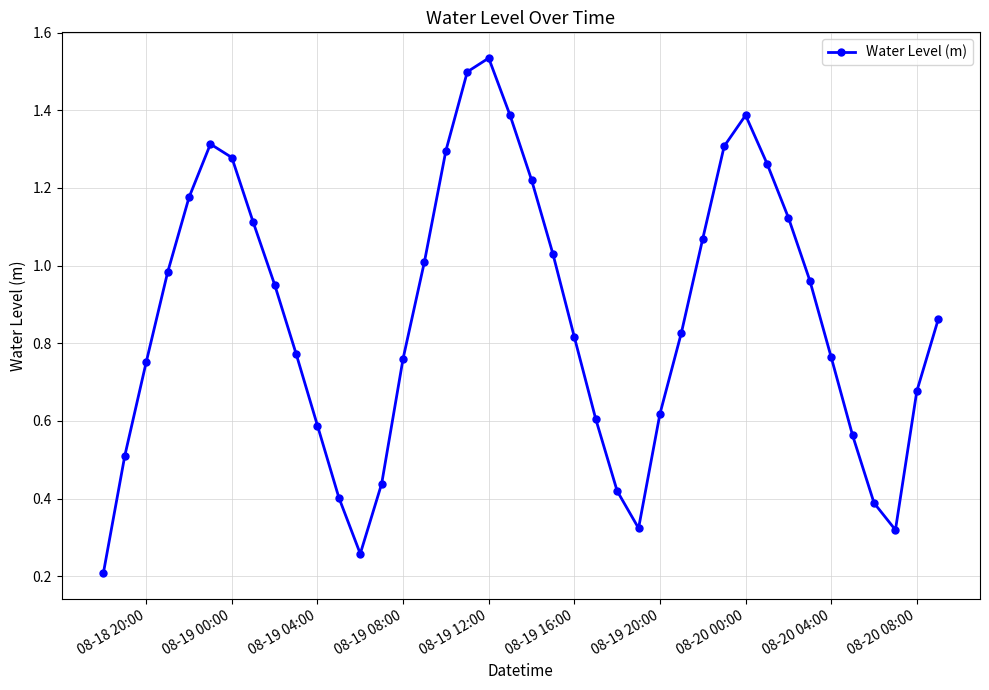

How many interior local valleys (lower than both neighbors) does the data have?

3